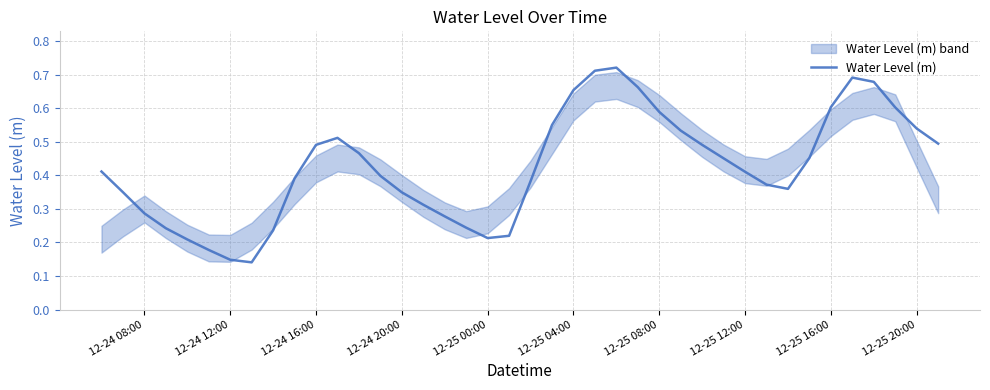

Is it true that Water Level (m) equals 0.3 at 12-25 20:00?

False